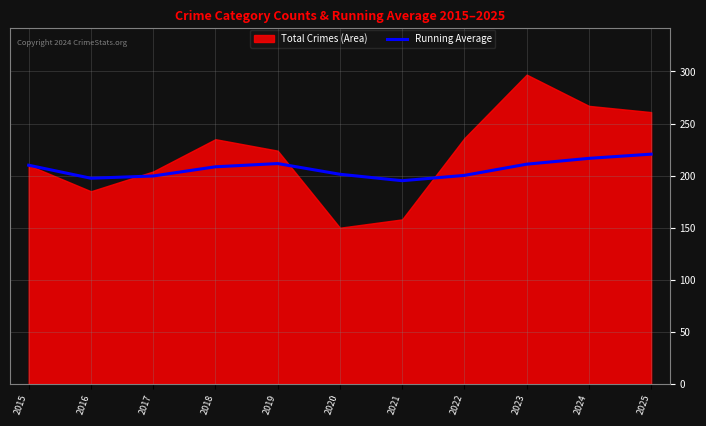

The Running Average series shows 337.8 at 2016. True or false?

False